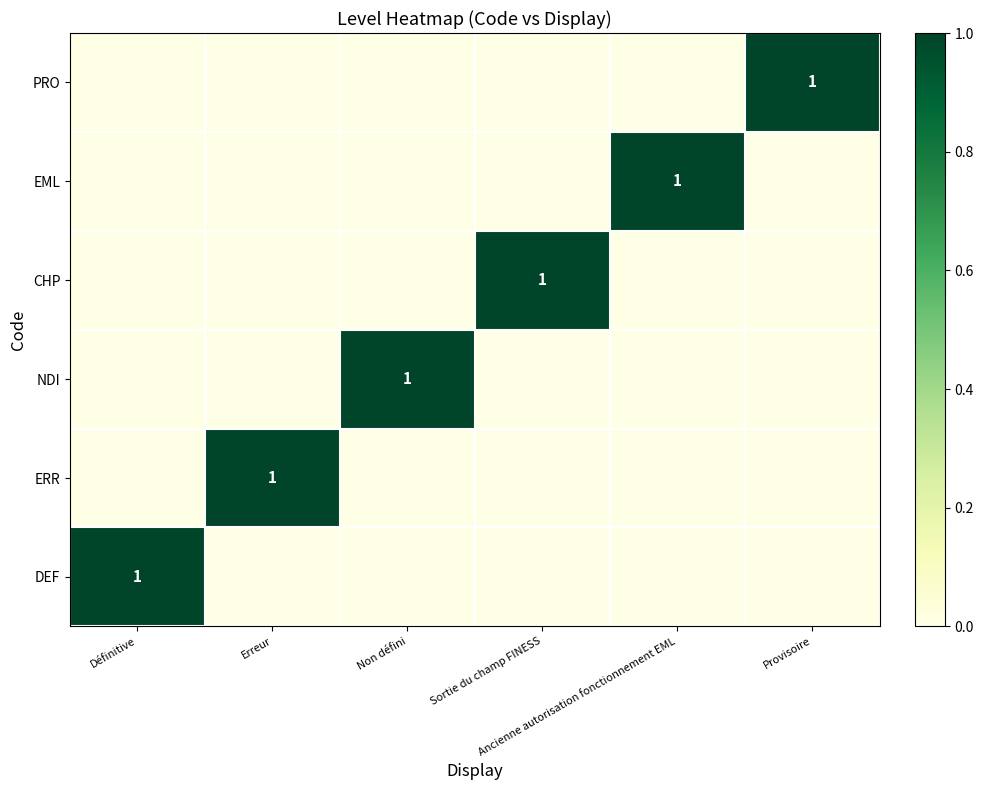

At which category is the sum across all series the highest?

Définitive